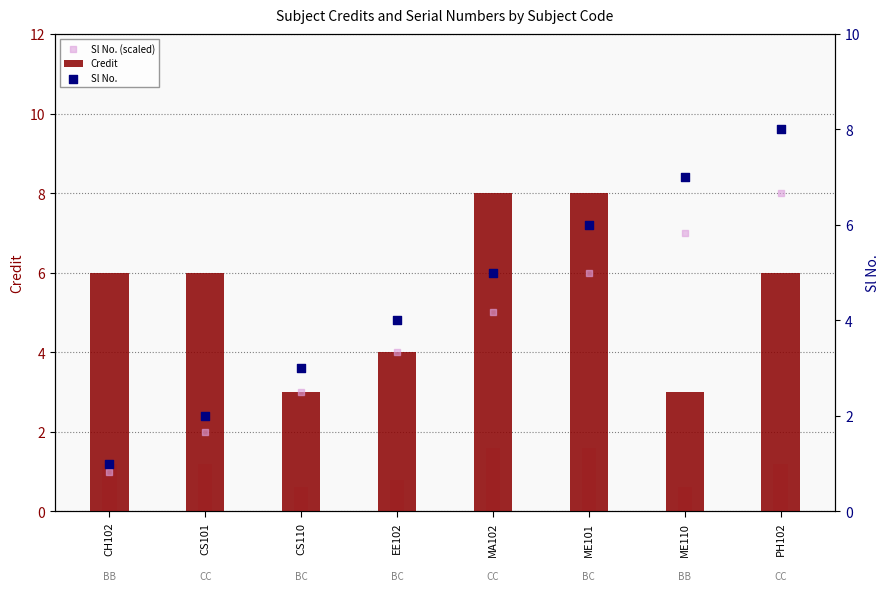

At how many categories does at least one series exceed 2?

8